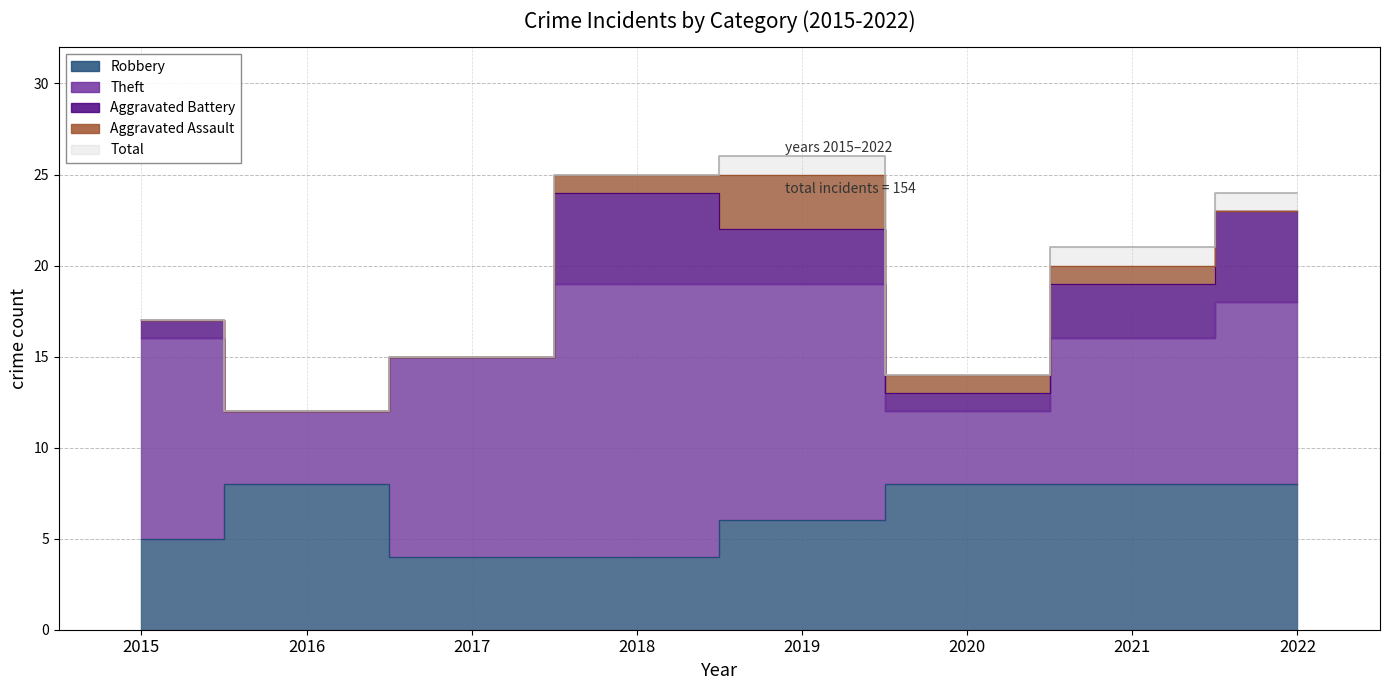

Which series changed the most between 2016 and 2022?

Total